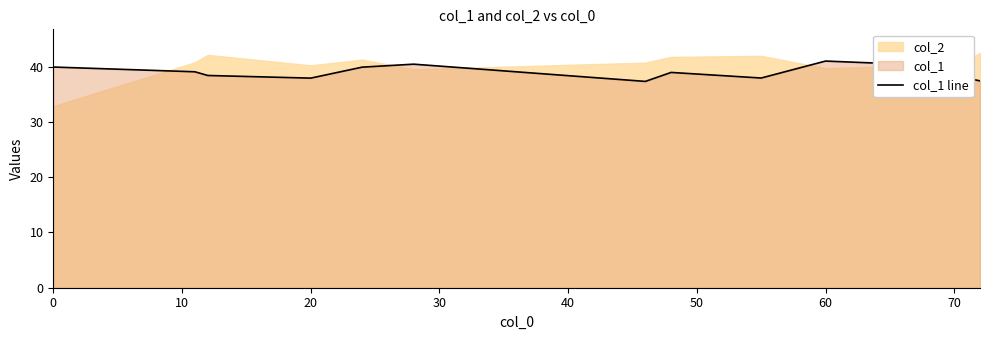

The col_1 line series shows 41.0 at 60. True or false?

True